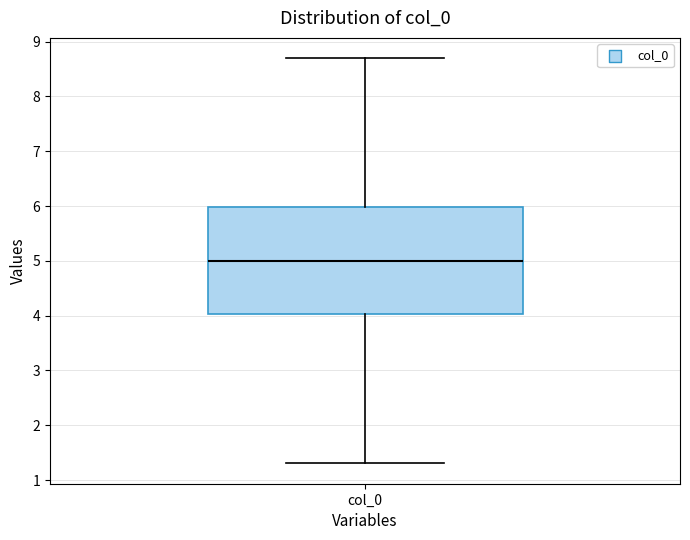

Where is the lower edge of the box for col_0 on the y-axis? The values are not printed on the chart, so give them approximately, as read against the axis.

4.0